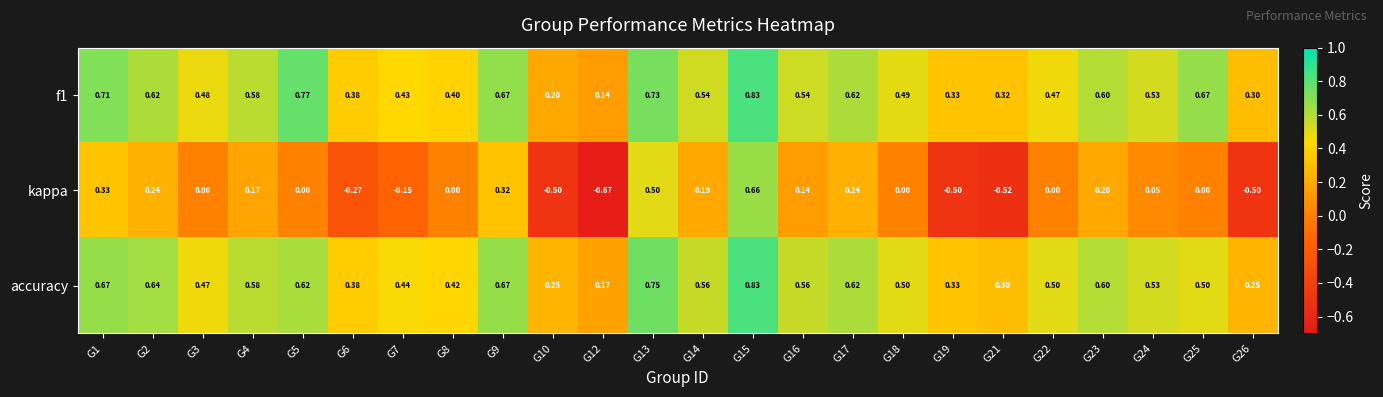

Which series has the widest spread of values?

kappa